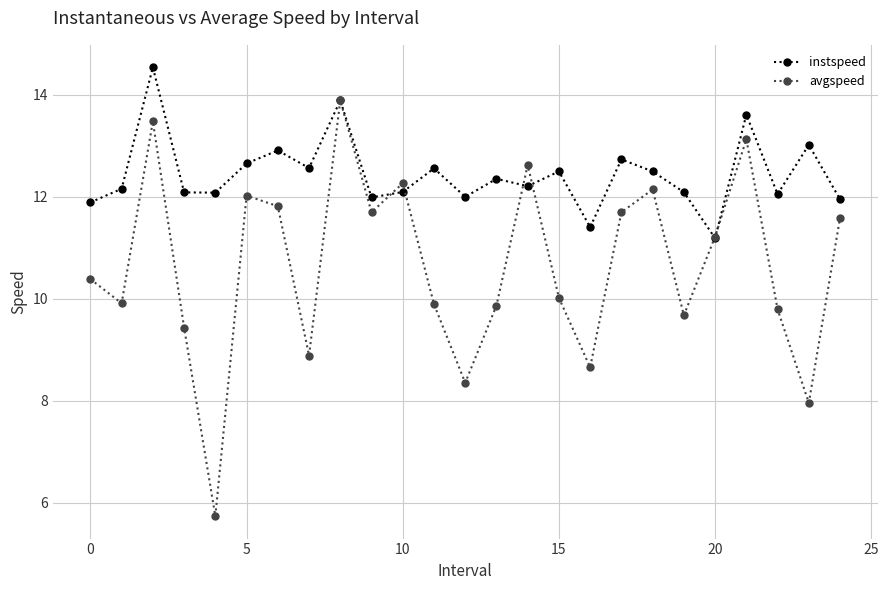

Rank the series by their average value, from highest to lowest.

instspeed, avgspeed